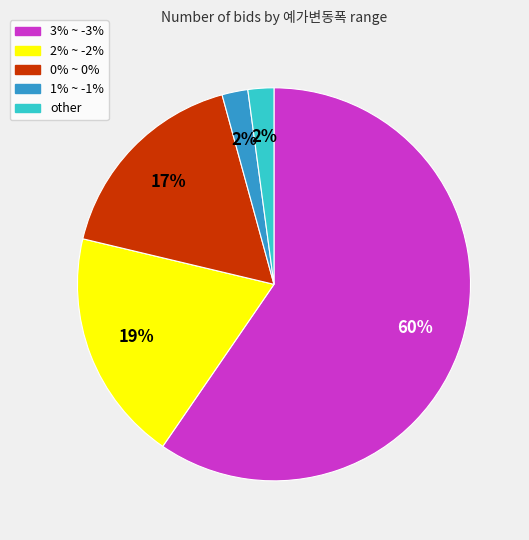

What percentage is the 0% ~ 0% slice, to the nearest percent?

17%